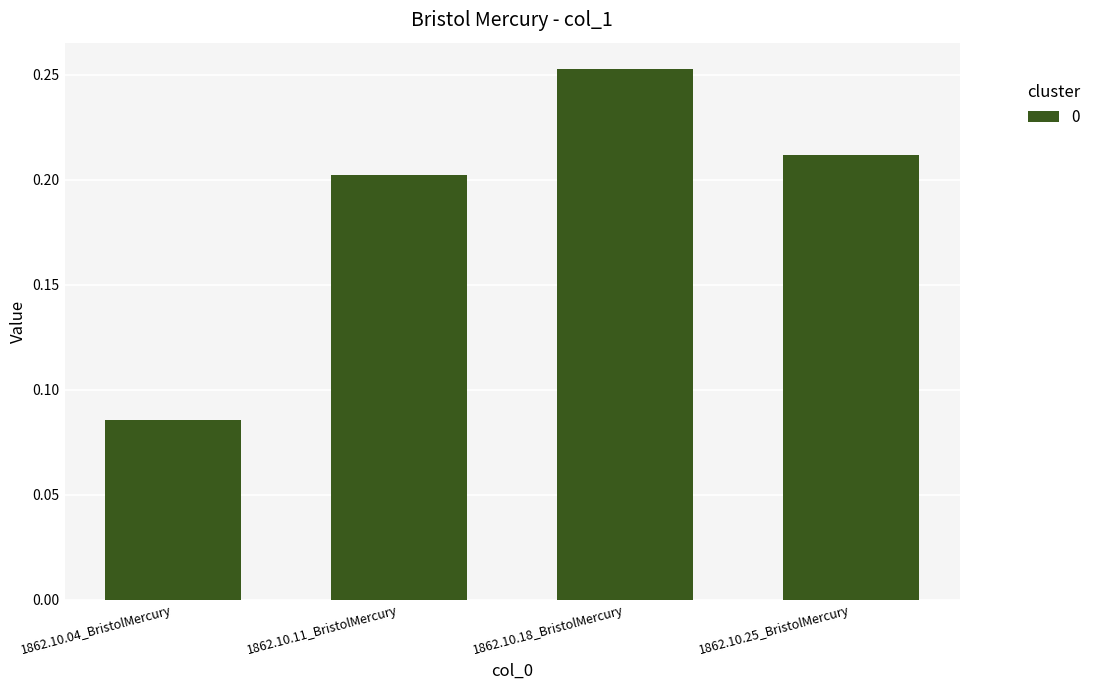

Where is the data nearest to the value 0?

1862.10.04_BristolMercury